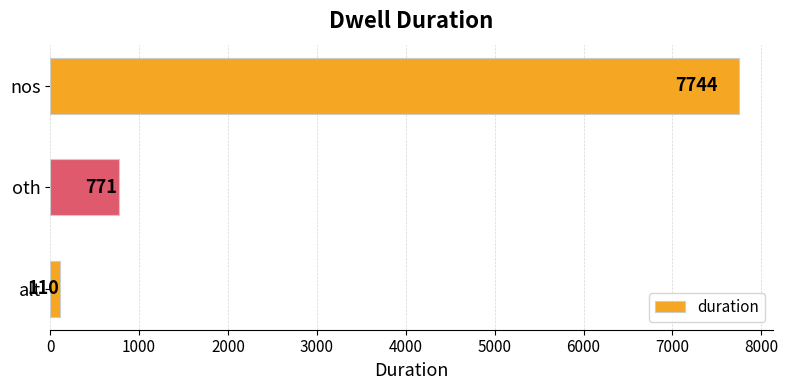

True or false: the data shows 13324 at nos.

False